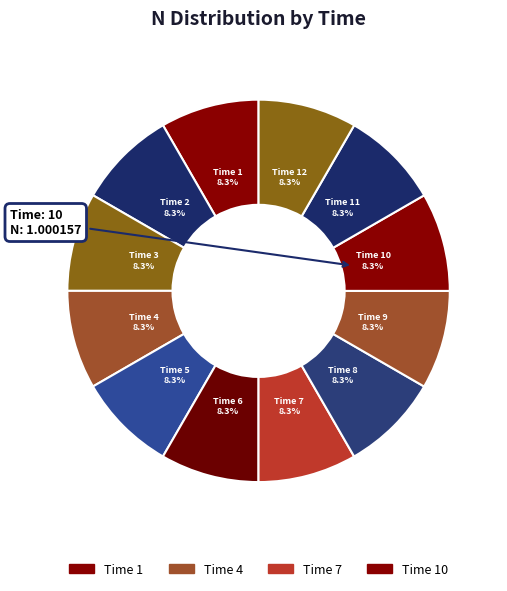

Approximately how many times larger is the value at Time 11 compared to Time 10?

1.0